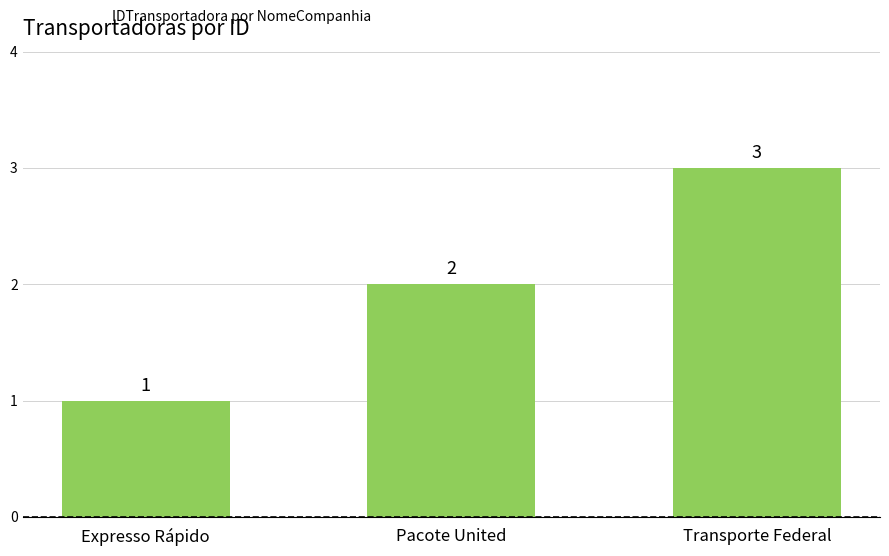

Reading left to right, extract all data points from this chart.

1	2	3